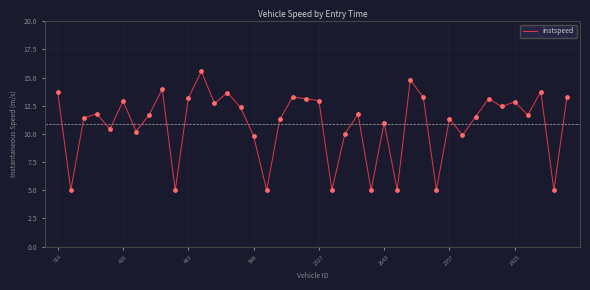

What is the difference between the maximum and minimum values?

10.6